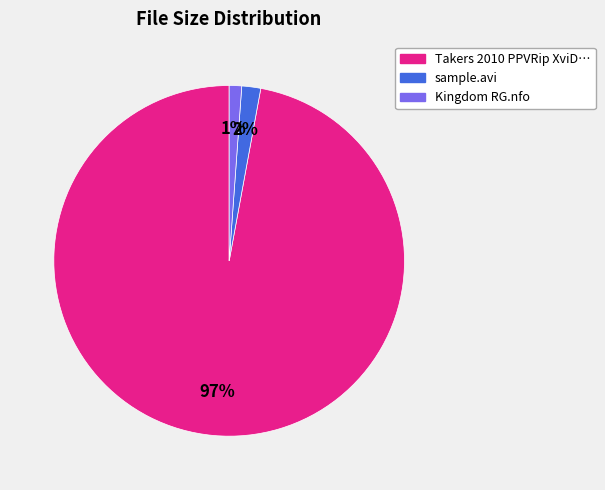

Is there any slice that represents more than half of the pie?

Yes